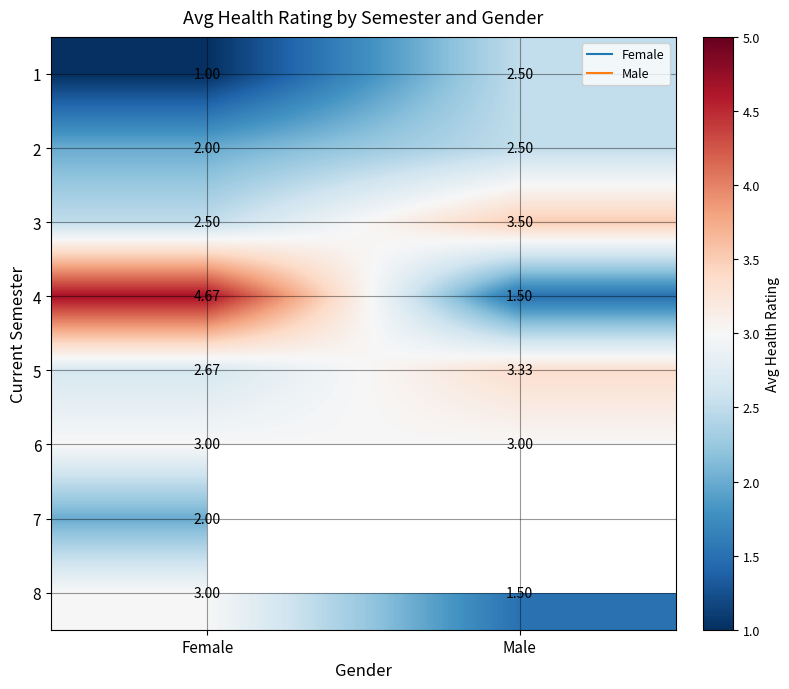

What is the highest value of the 5 series?

3.3